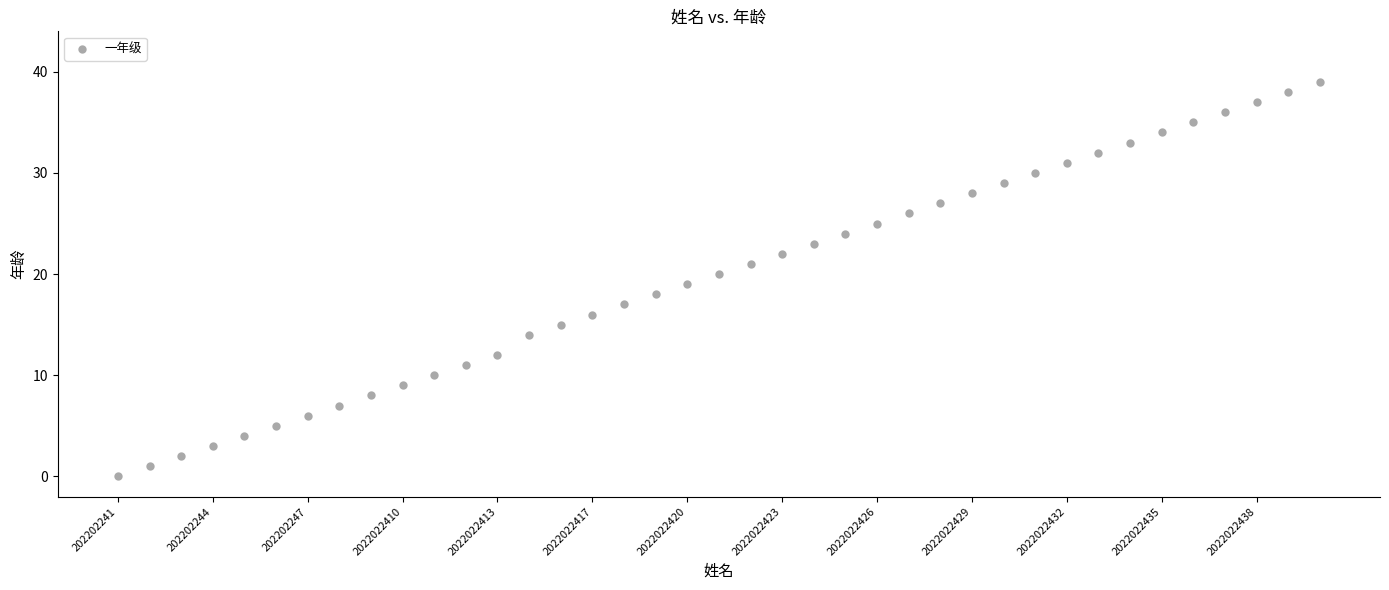

What is the range of Y values (max minus min)?

39